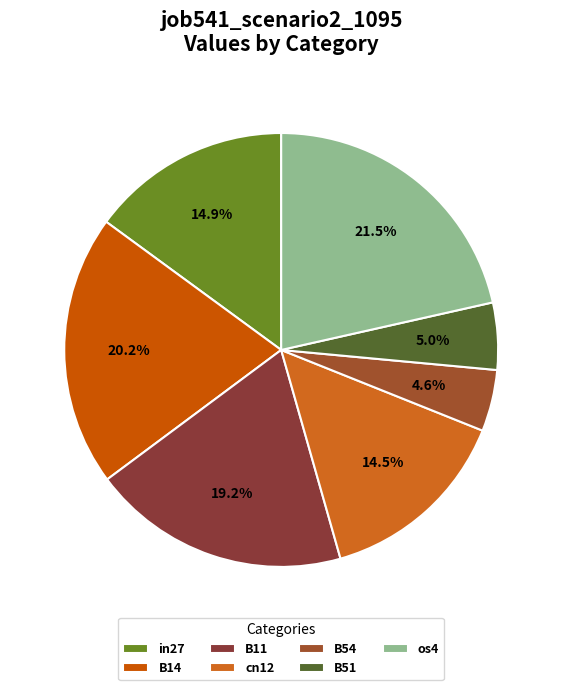

How many slices are in this pie chart?

7